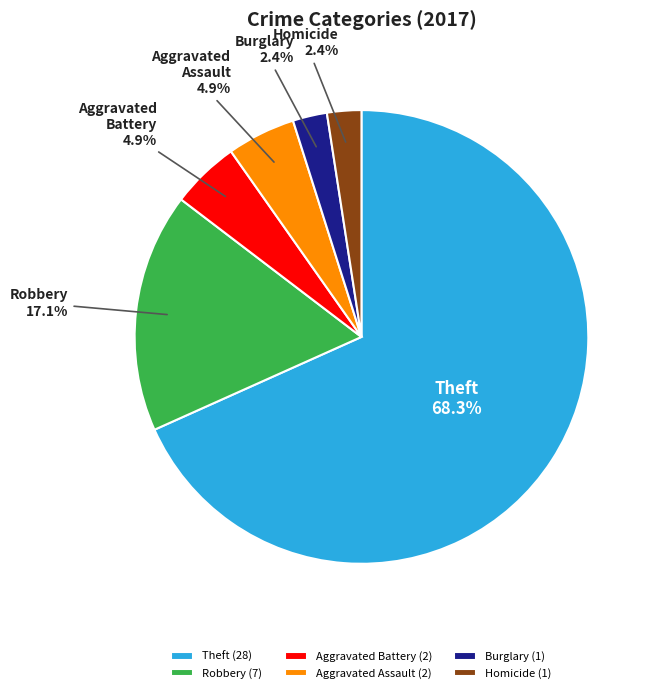

Does any single category account for the majority?

Yes